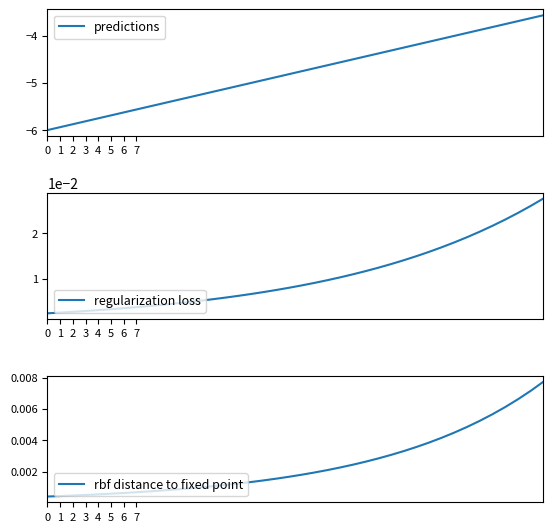

What is the difference between the highest and lowest values at 36?

3.8